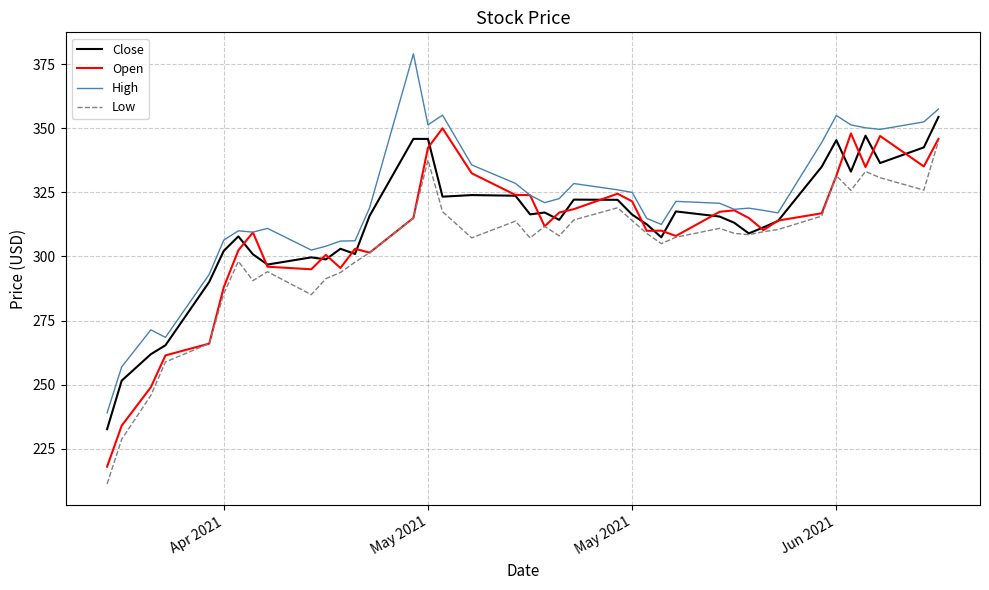

What is the smallest value displayed?

211.3